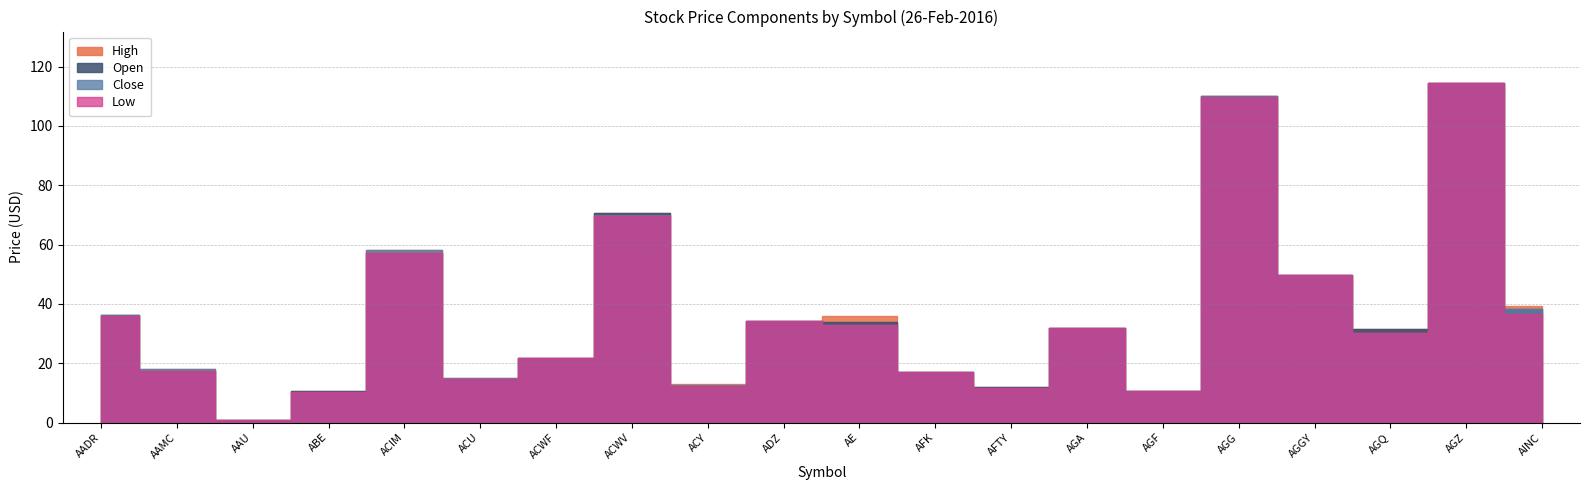

True or false: Open has more than 0 points higher than both neighbors.

True